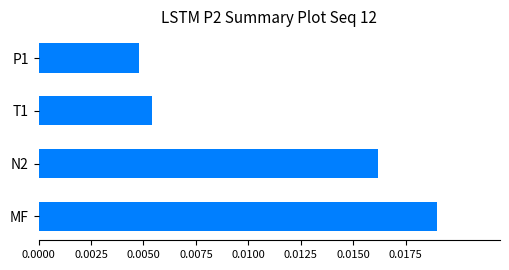

Does the chart contain any negative values?

No